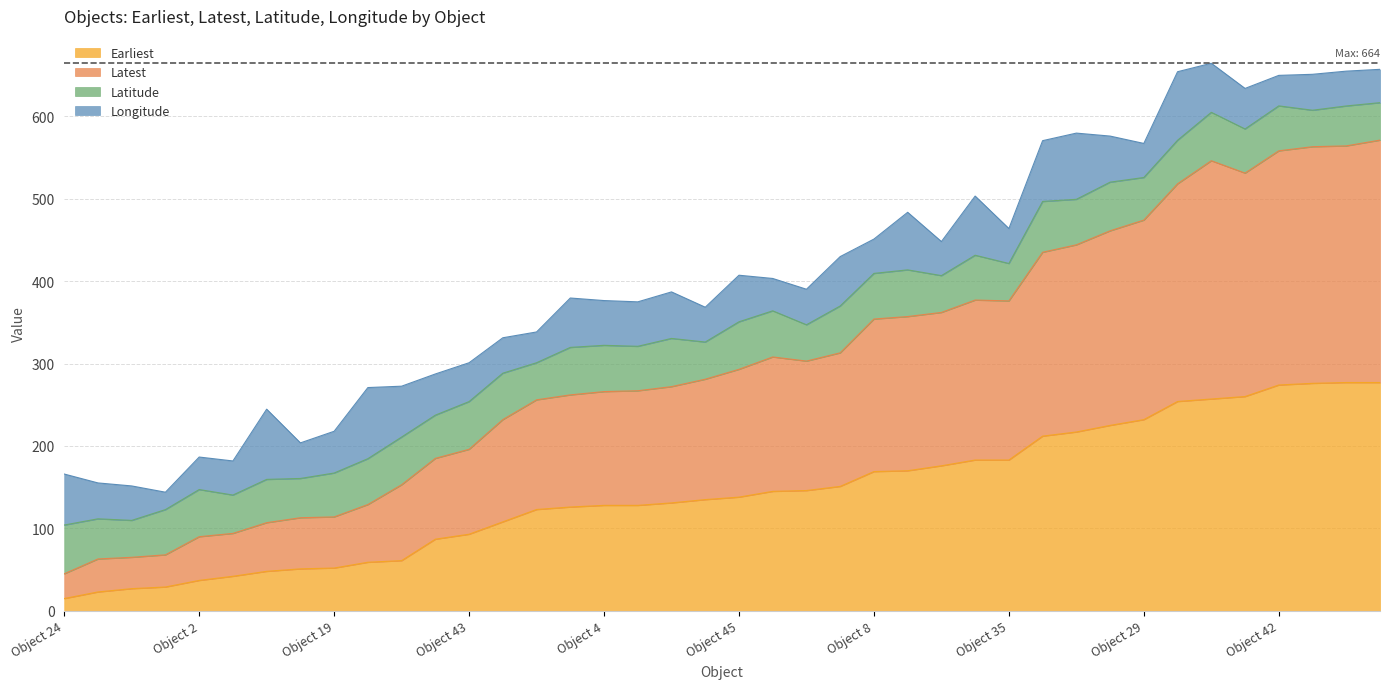

The Earliest series shows 183.0 at Object 35. True or false?

True